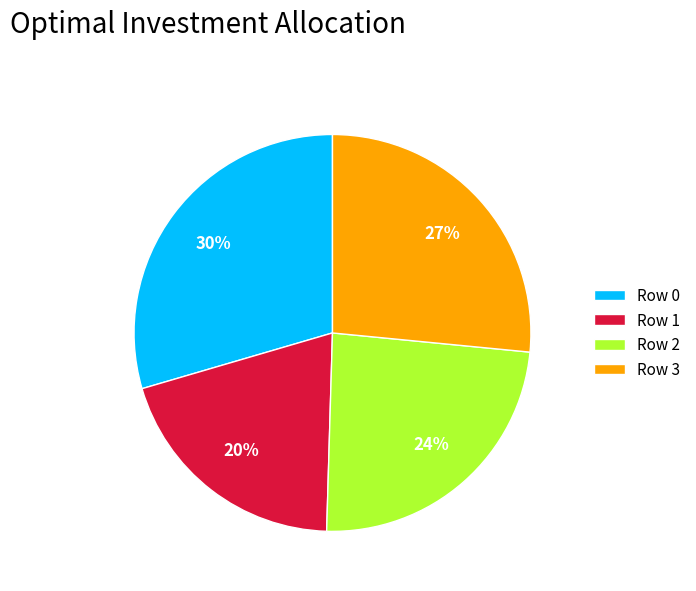

Is Row 3 the majority of the pie?

No